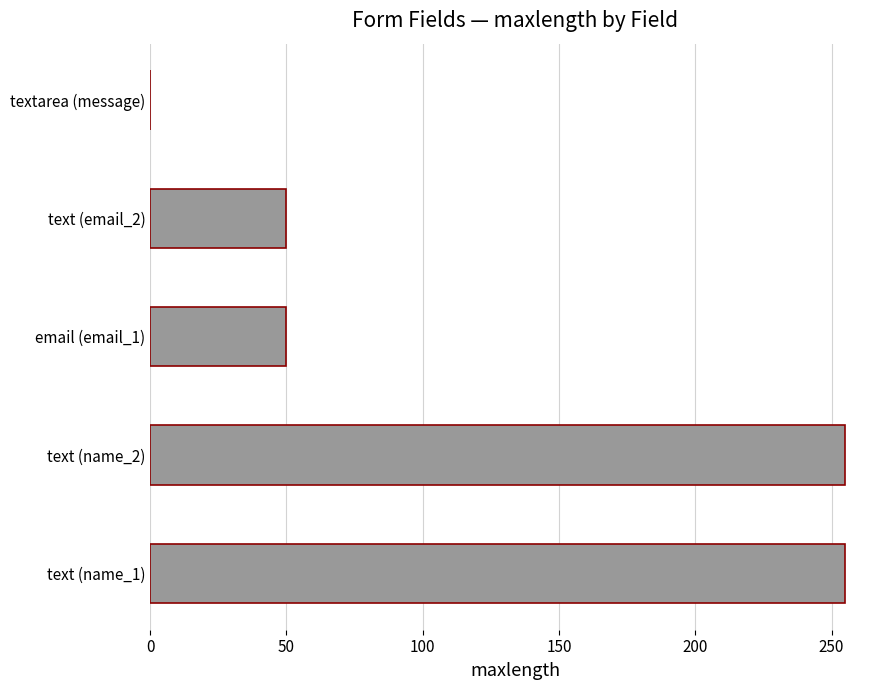

What is the change in value from email (email_1) to textarea (message)?

-50